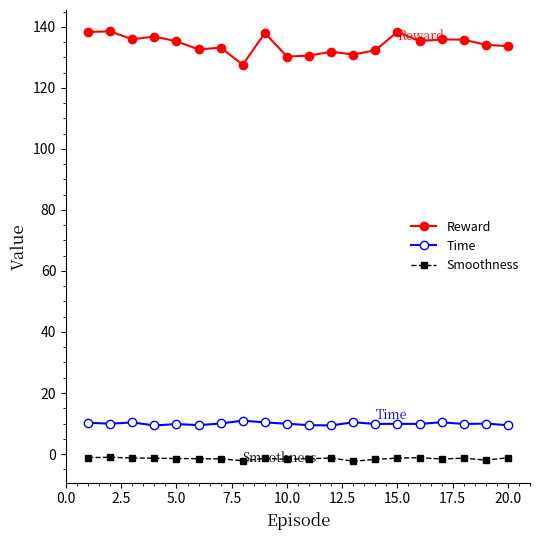

In Smoothness, how many points are lower than both neighbors (excluding endpoints)?

5